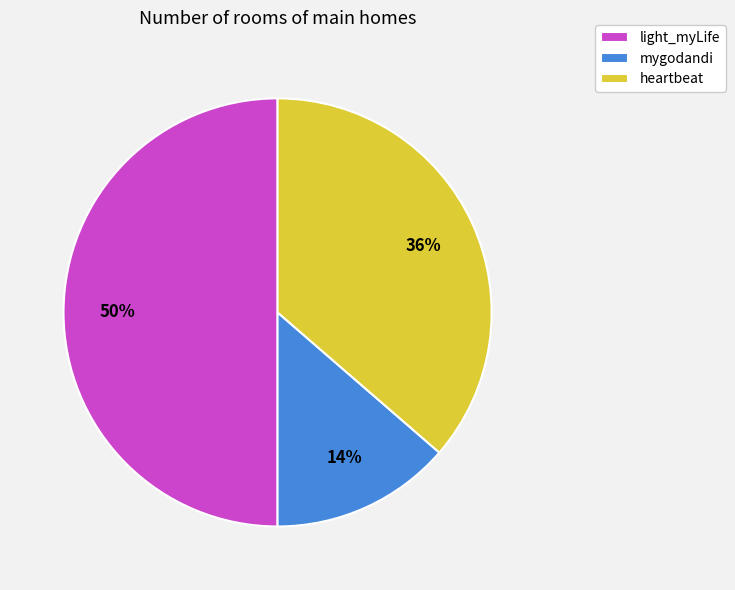

What percentage is the mygodandi slice, to the nearest percent?

14%